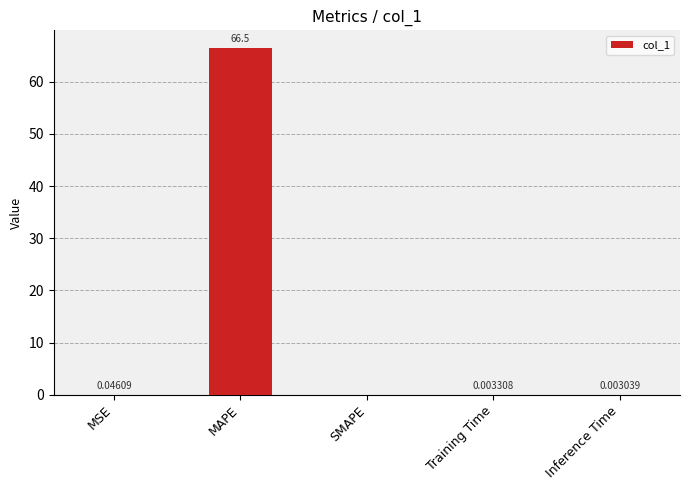

What is the sum of the values at MSE and MAPE?

66.5